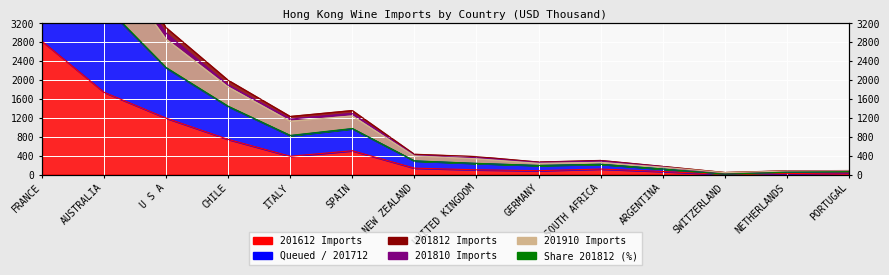

True or false: 201810 has a value of 80.4 at PORTUGAL.

True